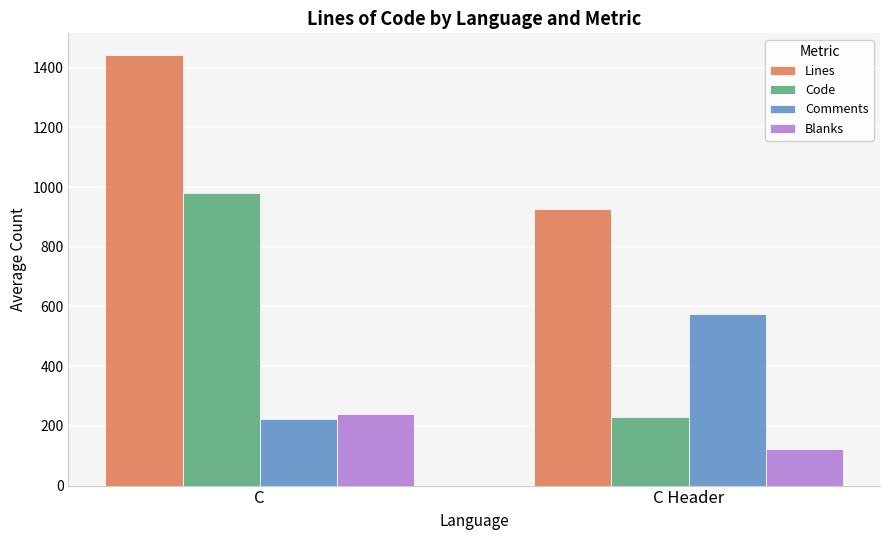

Which series has the largest total across all categories?

Lines